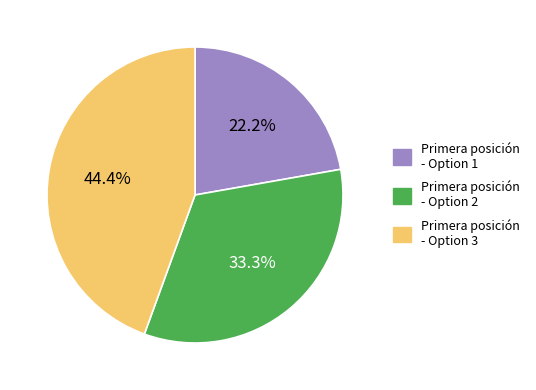

Is the sum of Primera posición - Option 1 and Primera posición - Option 3 greater than half?

Yes